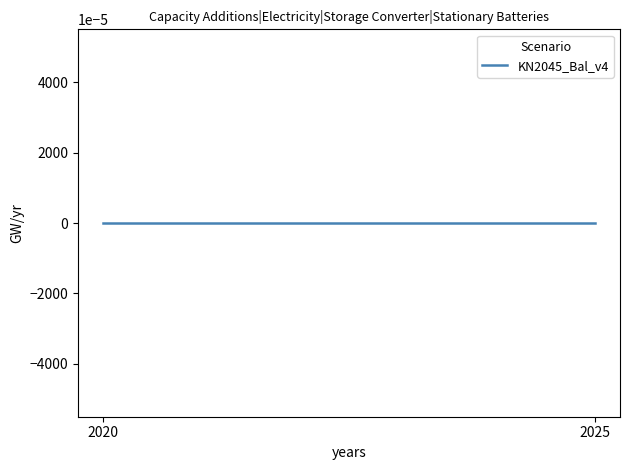

How many distinct data groups are displayed?

1